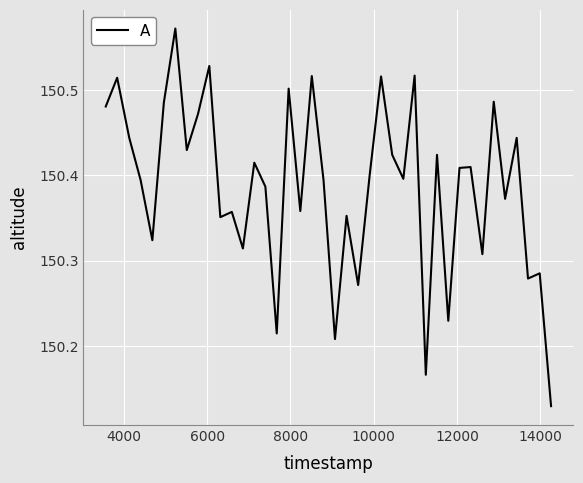

What is the difference between the maximum and minimum values?

0.4